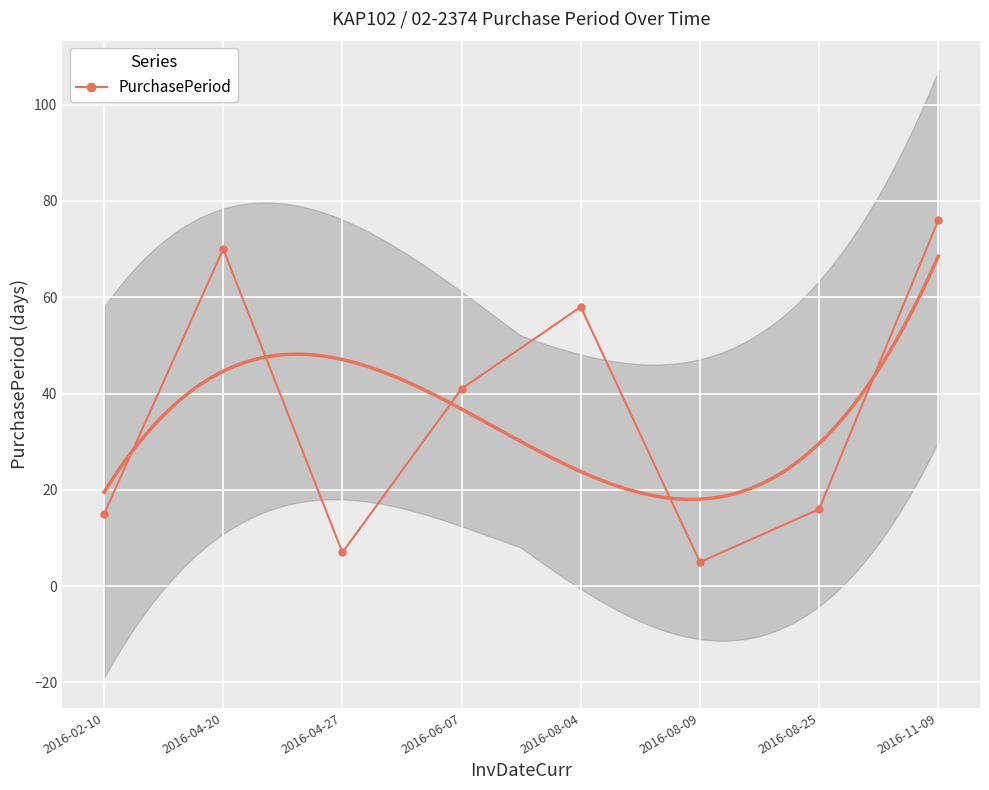

Reading right to left, what are all the values shown in this chart?

76	16	5	58	41	7	70	15